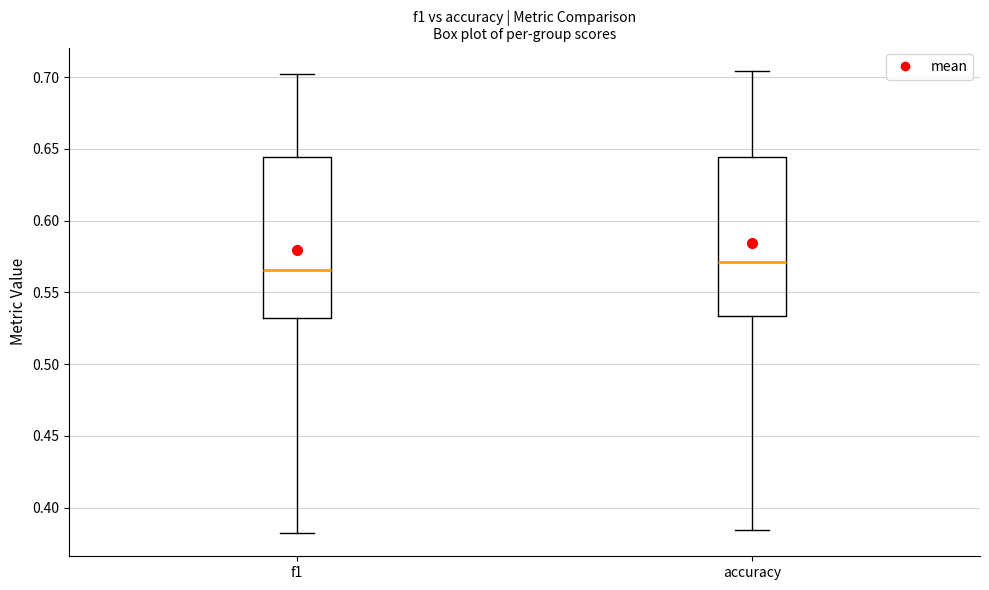

Reading left to right, read every box against the y-axis: the position of its median line, the range the box covers, and the ends of its whiskers. The values are not printed on the chart, so give them approximately, as read against the axis.

f1: median 0.565, box 0.530 to 0.645, whiskers 0.380 to 0.700
accuracy: median 0.570, box 0.535 to 0.645, whiskers 0.385 to 0.705